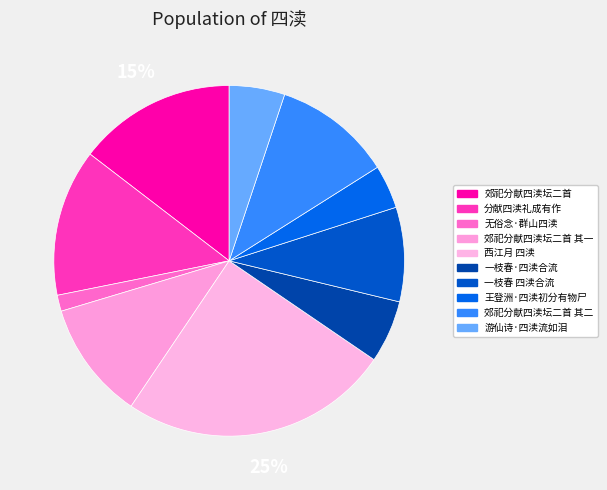

Do 王登洲·四渎初分有物尸 and 郊祀分献四渎坛二首 其一 together represent more than half of the pie?

No